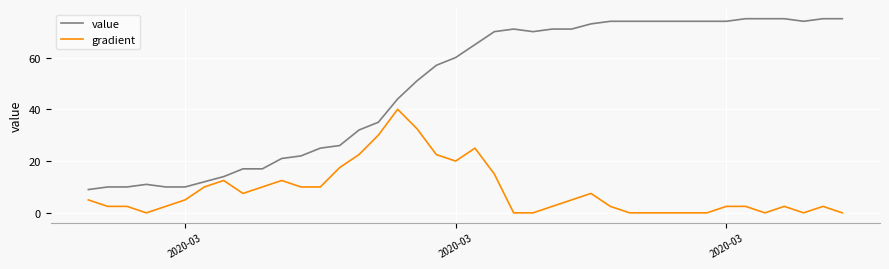

Which series has the widest spread of values?

value